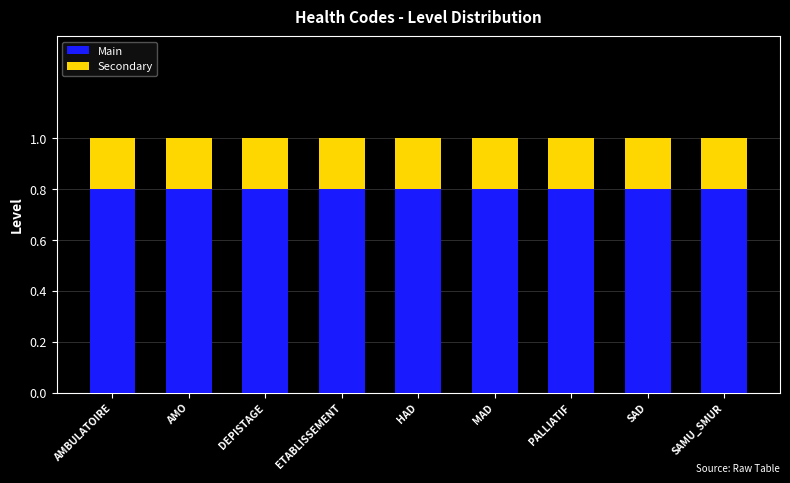

Does the chart contain any negative values?

No